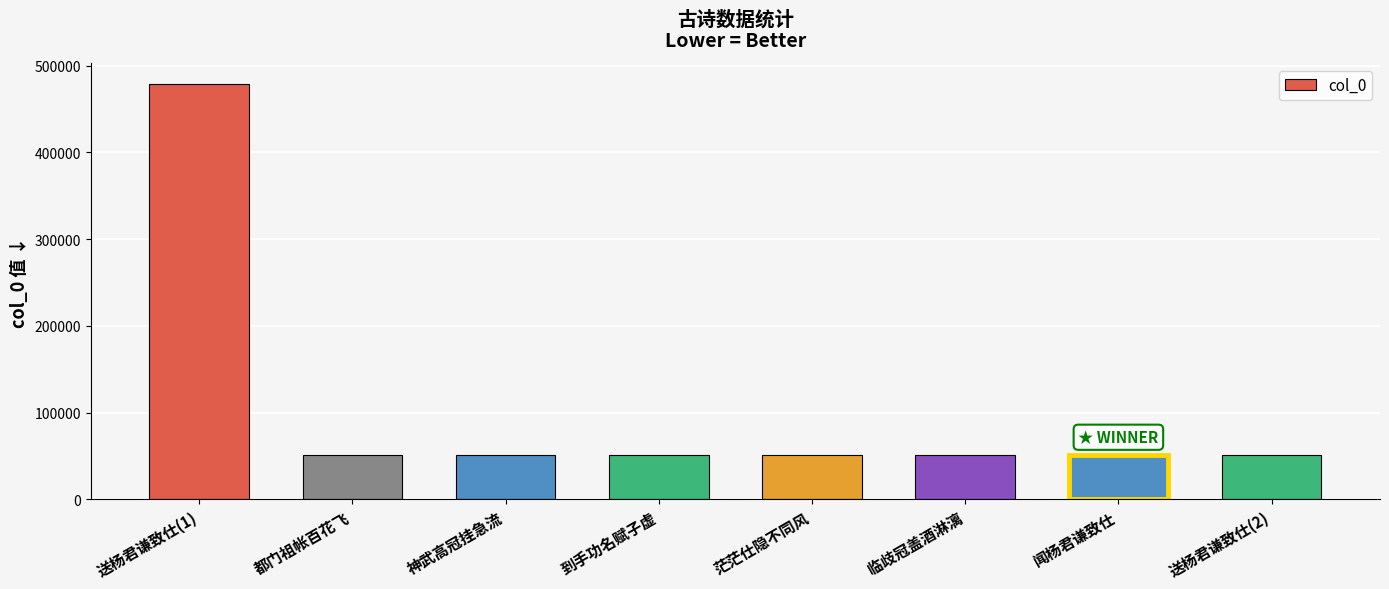

Which category has the highest value across all series?

送杨君谦致仕(1)